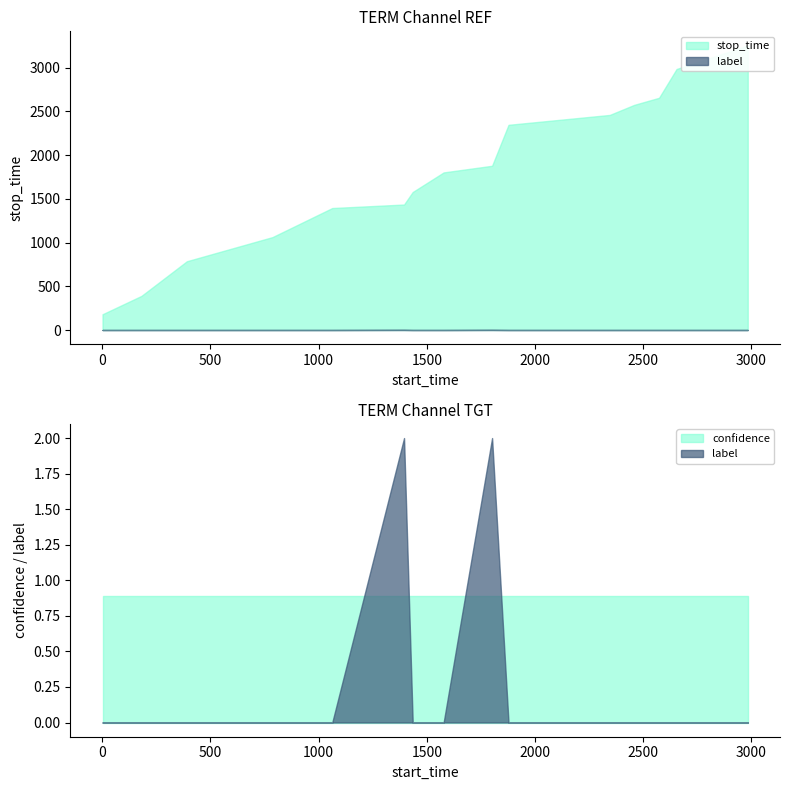

Reading right to left, what are all the values shown in this chart?

confidence: 0.9	0.9	0.9	0.9	0.9	0.9	0.9	0.9	0.9	0.9	0.9	0.9	0.9	0.9	0.9
label: 0.0	0.0	0.0	0.0	0.0	0.0	2.0	0.0	0.0	2.0	0.0	0.0	0.0	0.0	0.0
stop_time: 3251.0	2983.0	2654.0	2573.0	2458.0	2345.0	1877.0	1801.0	1577.0	1434.0	1394.0	1062.0	786.0	390.0	180.0